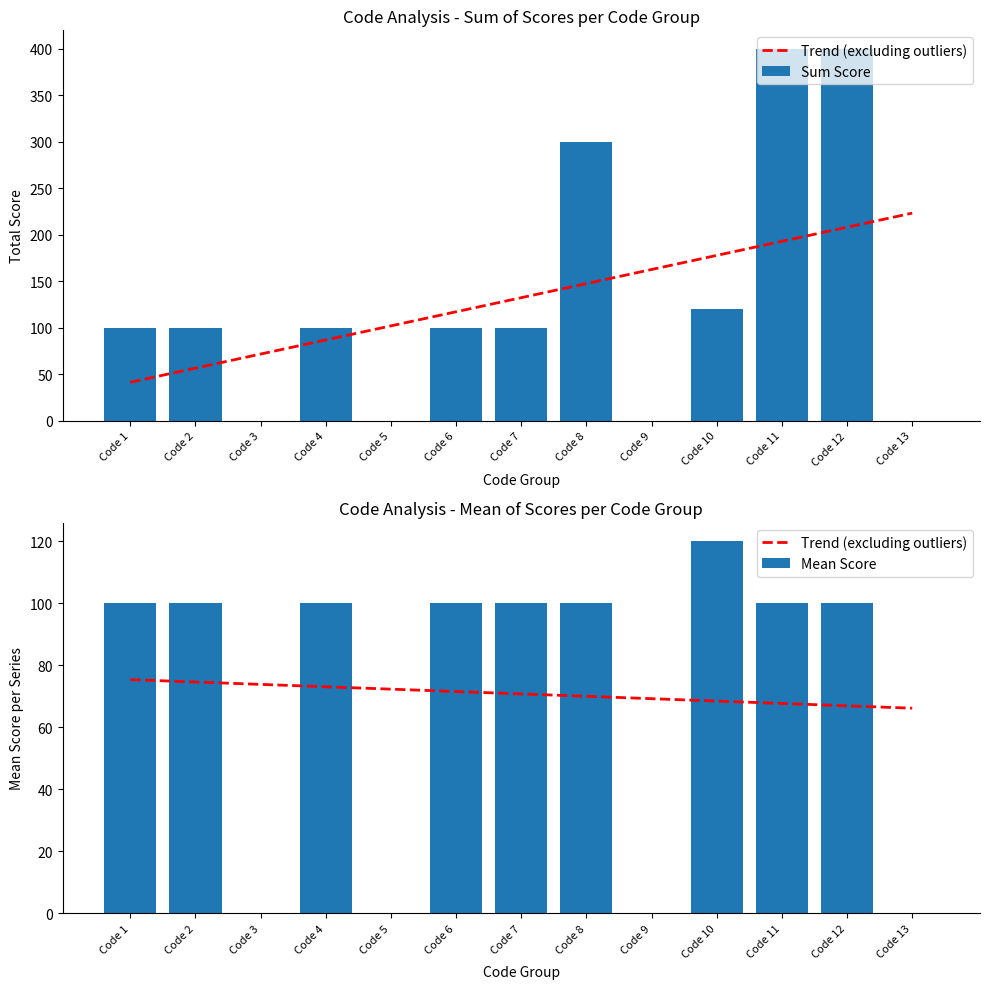

At Code 10, list the series in order from smallest to largest.

Trend (excluding outliers), Sum Score, Mean Score